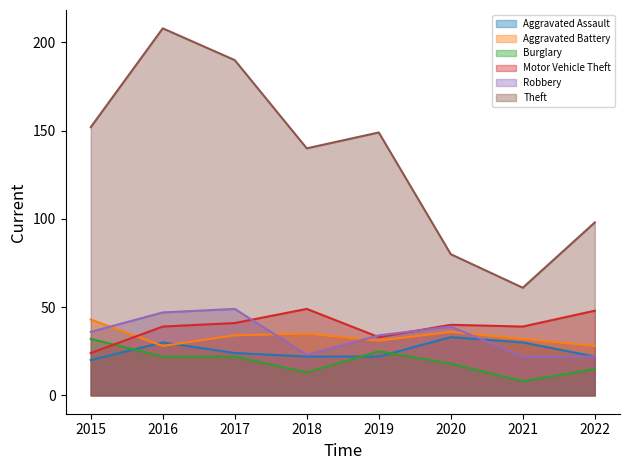

At which category does Theft reach its first local peak?

2016